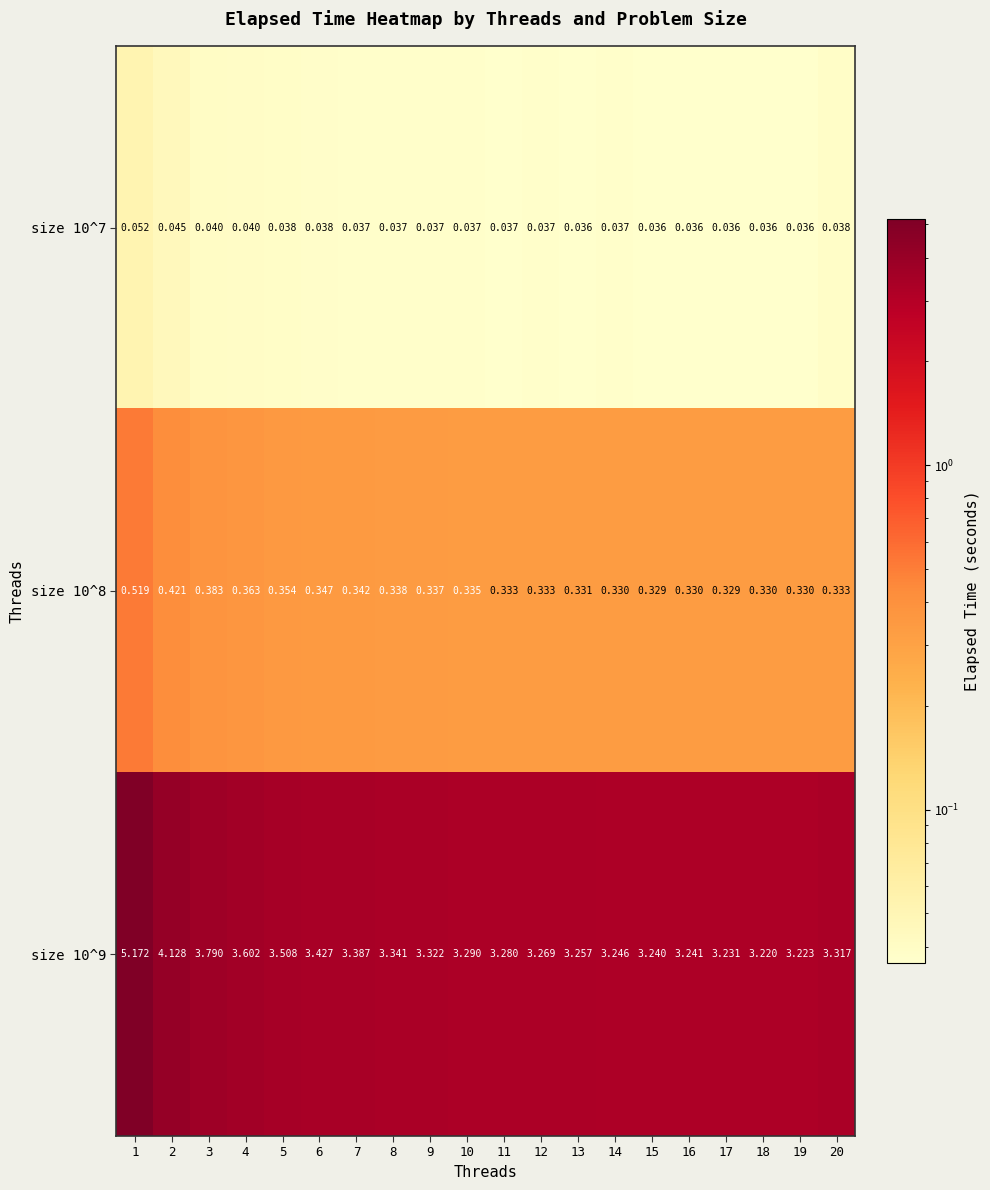

Is the value of size 10^9 at 8 greater than the value of size 10^7 at 6?

Yes